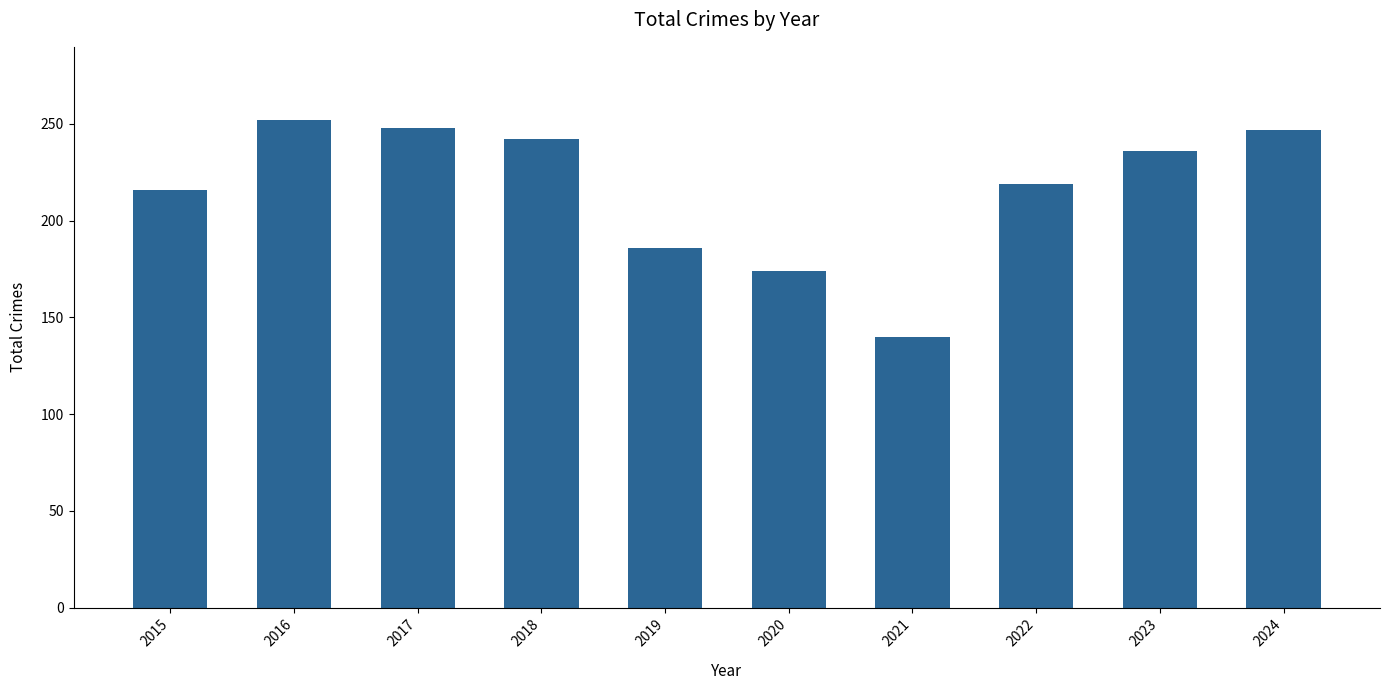

What value does the data have at 2024?

247